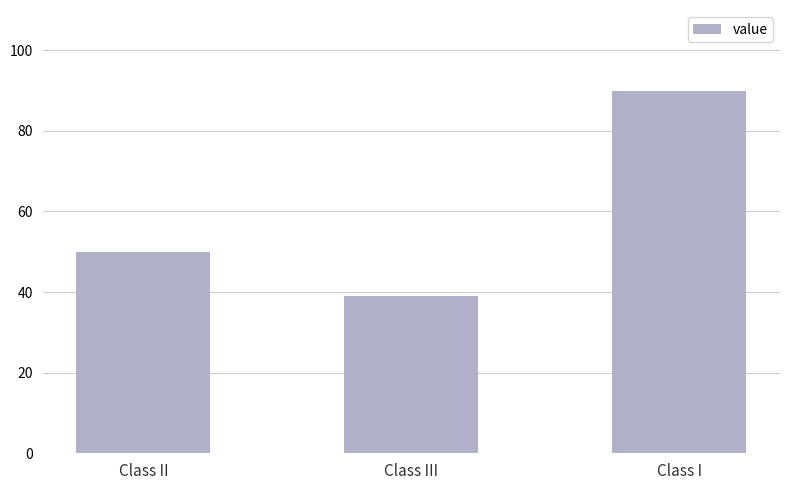

Count the number of data series in this chart.

1